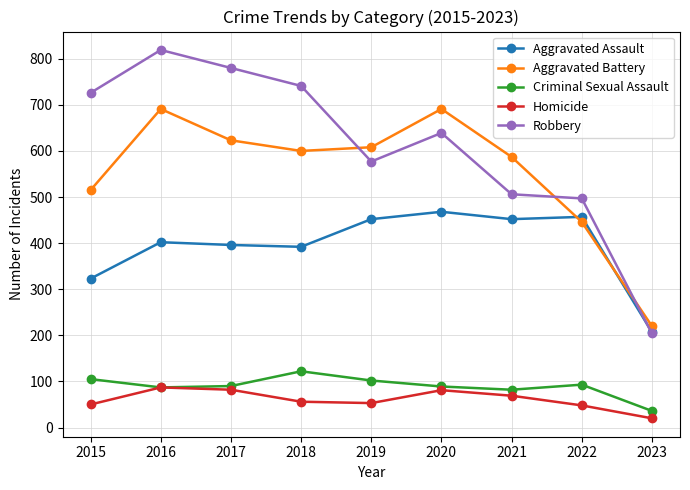

What is the greatest value displayed?

819